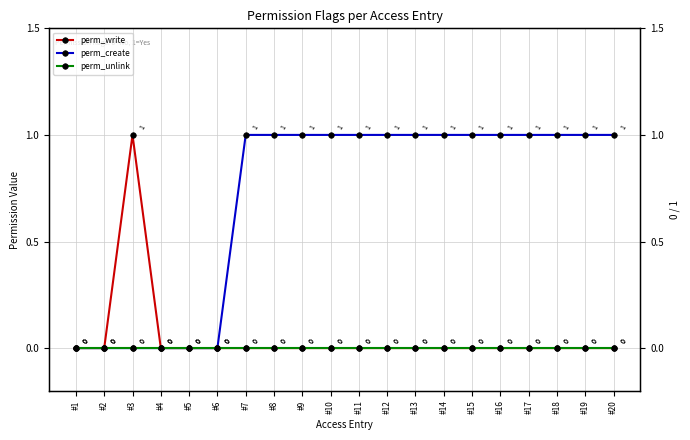

Which series has the widest spread of values?

perm_write